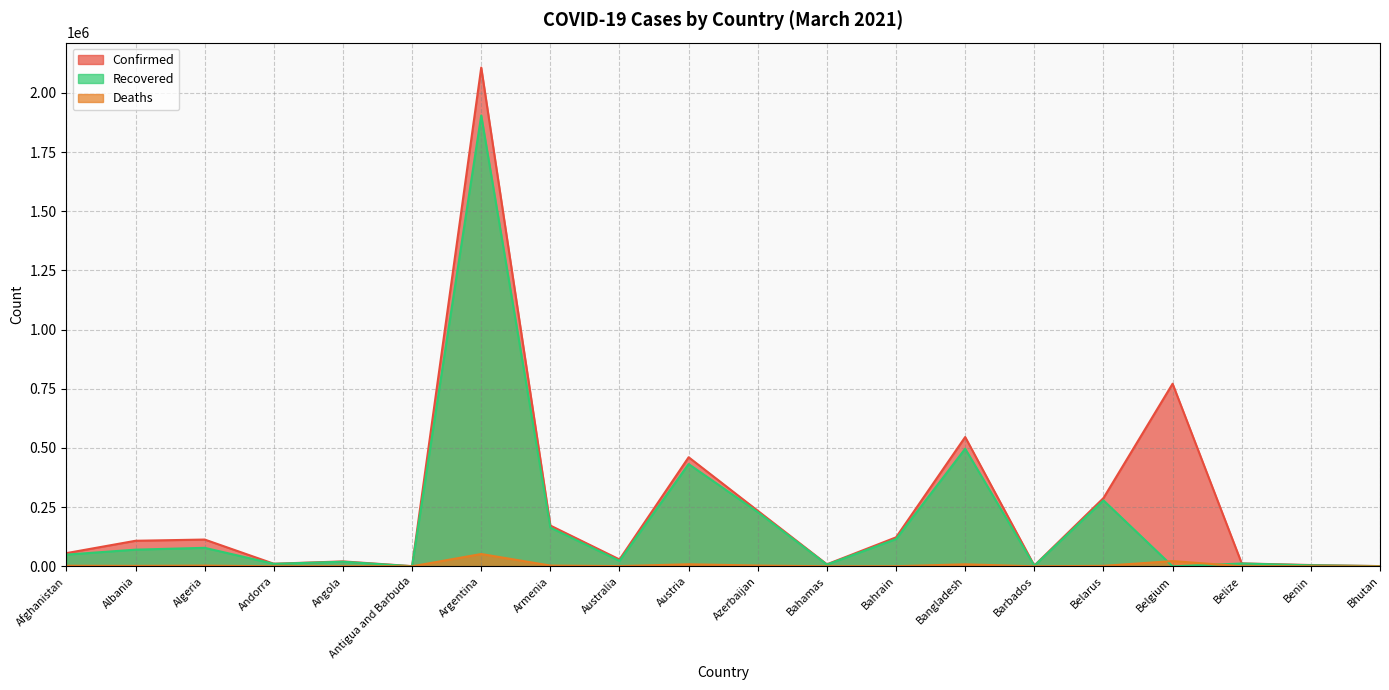

After their last crossing, which series has the higher values: Recovered or Deaths?

Recovered